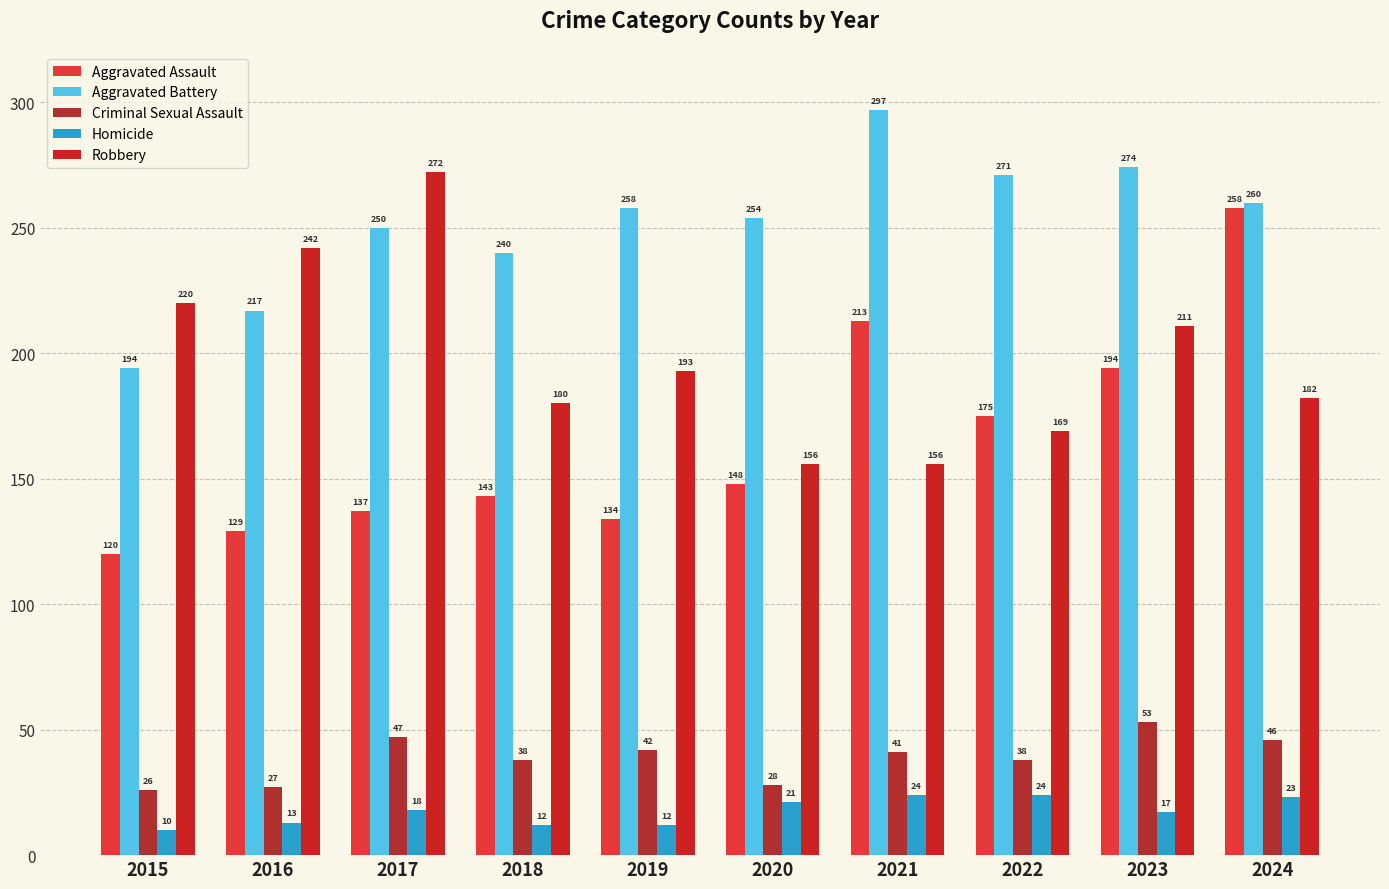

How many bars are there in each group?

5